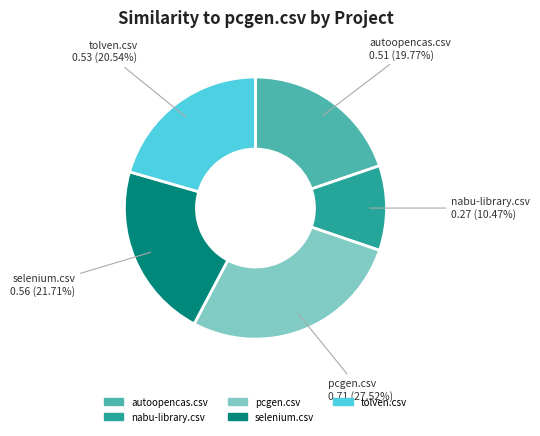

What percentage is the autoopencas.csv slice, to the nearest percent?

20%